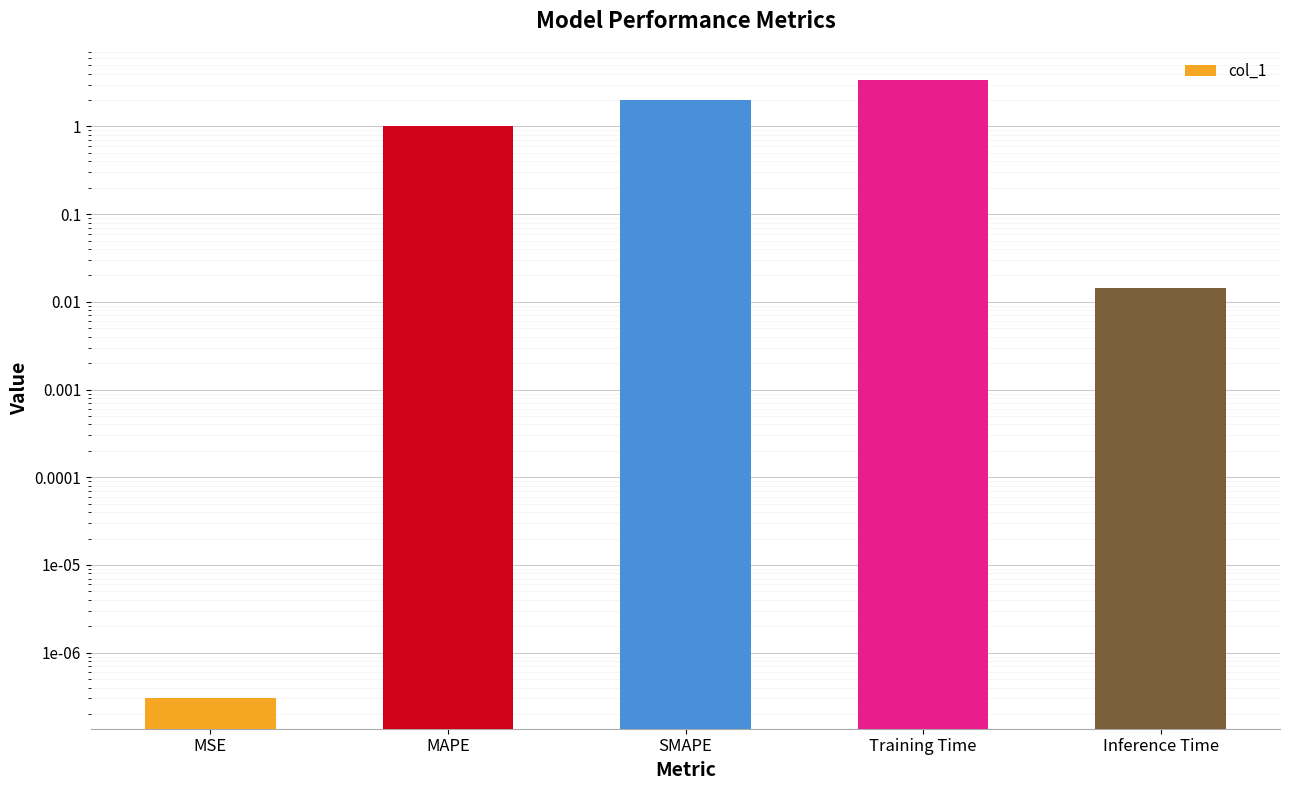

At which label does the data first exceed 1?

MAPE